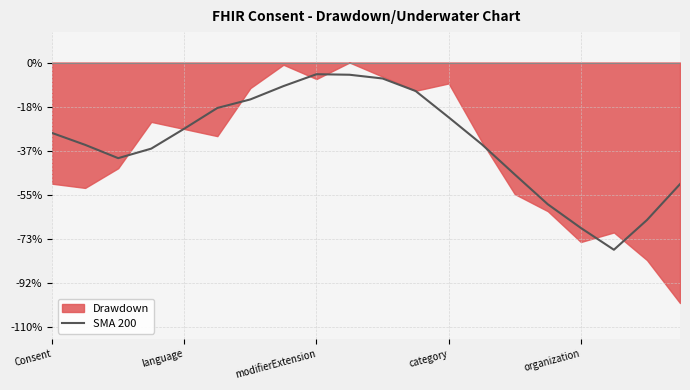

Is it true that the value at 15 is -1.4?

True